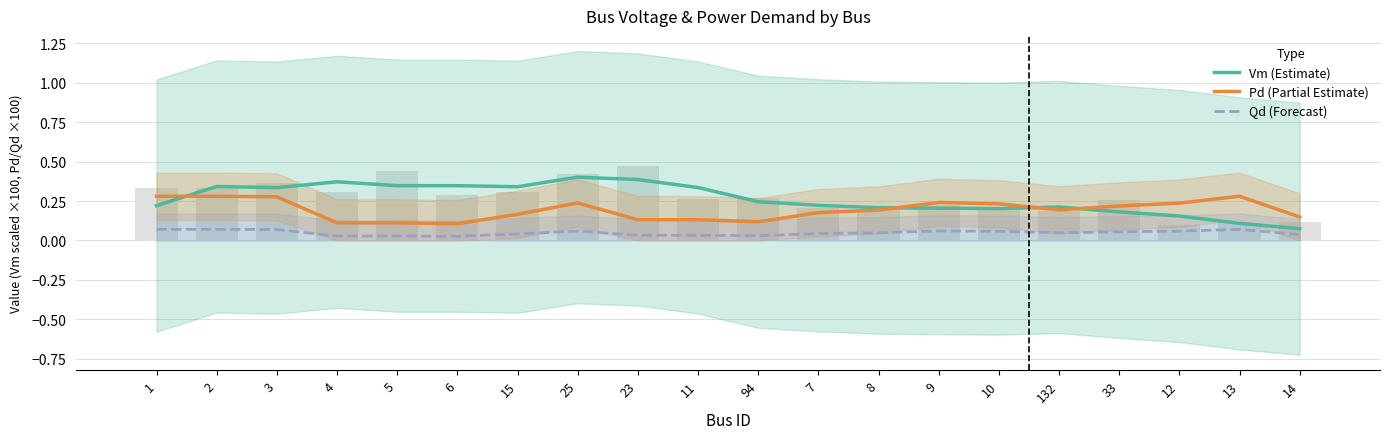

Which category has the highest value in the Pd (Partial Estimate) series?

13